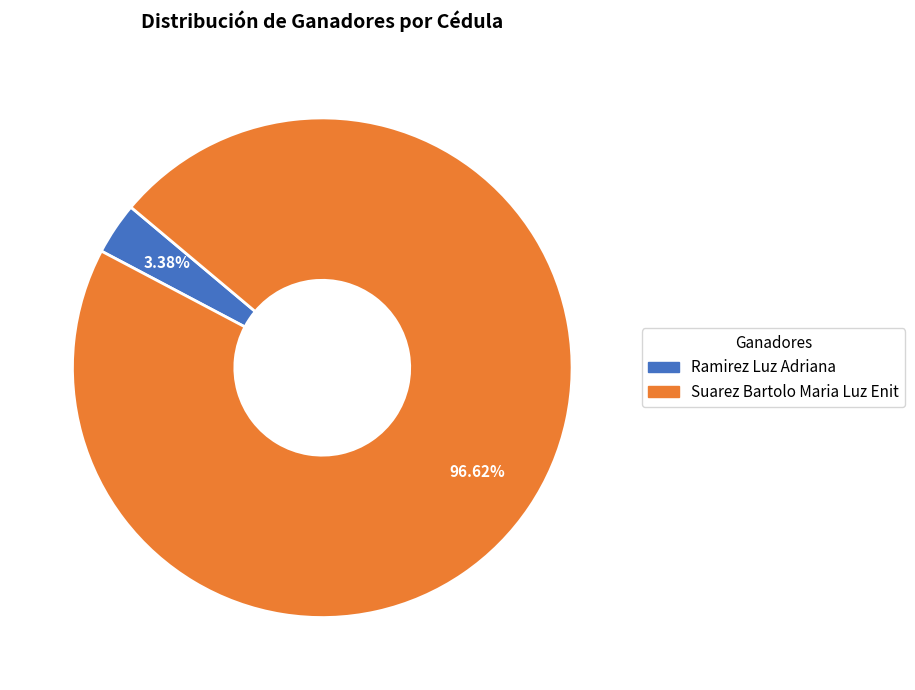

Rank the categories by value from lowest to highest.

Ramirez Luz Adriana, Suarez Bartolo Maria Luz Enit